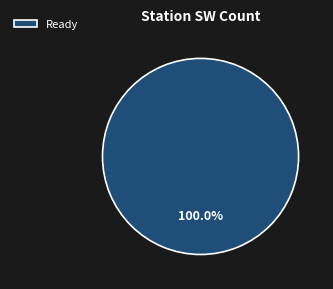

Which category accounts for the majority?

Ready